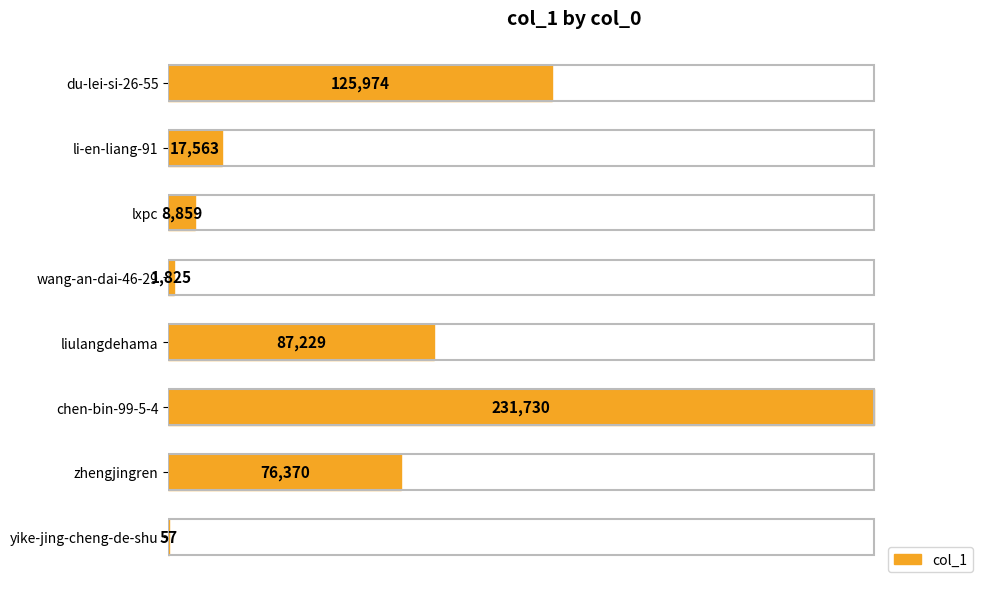

Which category has the highest value across all series?

chen-bin-99-5-4